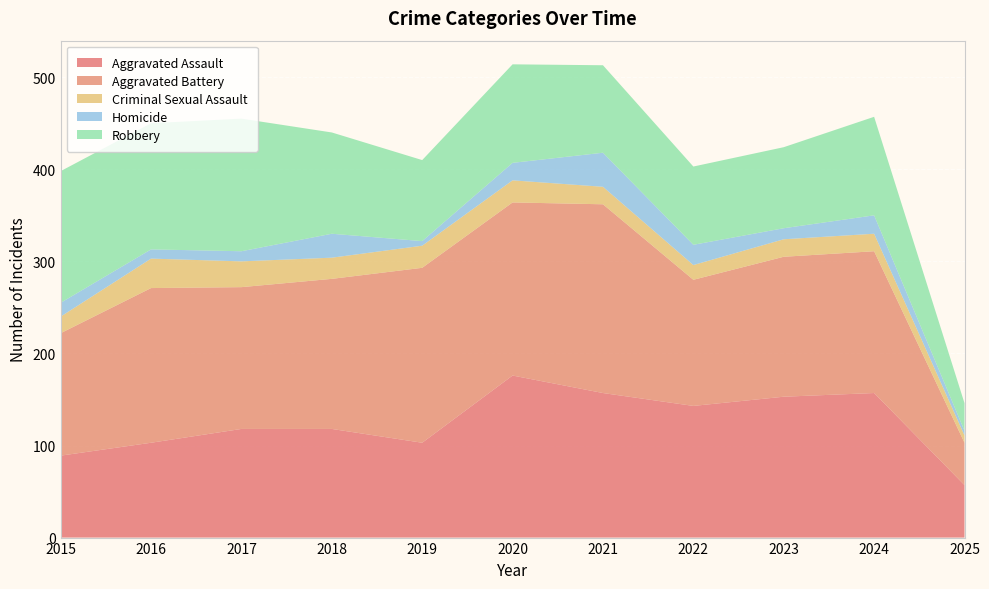

Reading left to right, list all the values displayed in this chart.

Aggravated Assault: 2015=89	2016=103	2017=118	2018=118	2019=103	2020=176	2021=157	2022=143	2023=153	2024=157	2025=57
Aggravated Battery: 2015=133	2016=168	2017=154	2018=163	2019=190	2020=188	2021=205	2022=137	2023=152	2024=154	2025=46
Criminal Sexual Assault: 2015=18	2016=32	2017=28	2018=23	2019=24	2020=24	2021=19	2022=16	2023=19	2024=19	2025=8
Homicide: 2015=15	2016=10	2017=11	2018=26	2019=5	2020=19	2021=37	2022=22	2023=12	2024=20	2025=5
Robbery: 2015=143	2016=137	2017=144	2018=110	2019=88	2020=107	2021=95	2022=85	2023=88	2024=107	2025=30